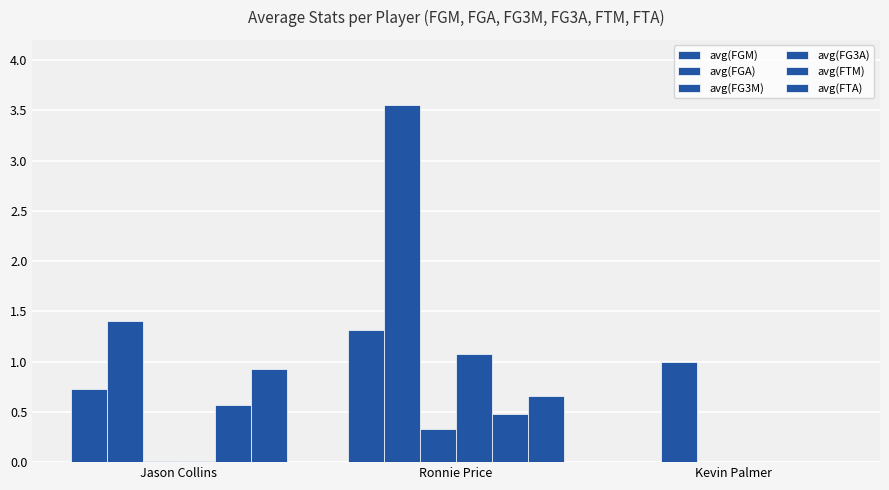

How many series are shown in this chart?

6